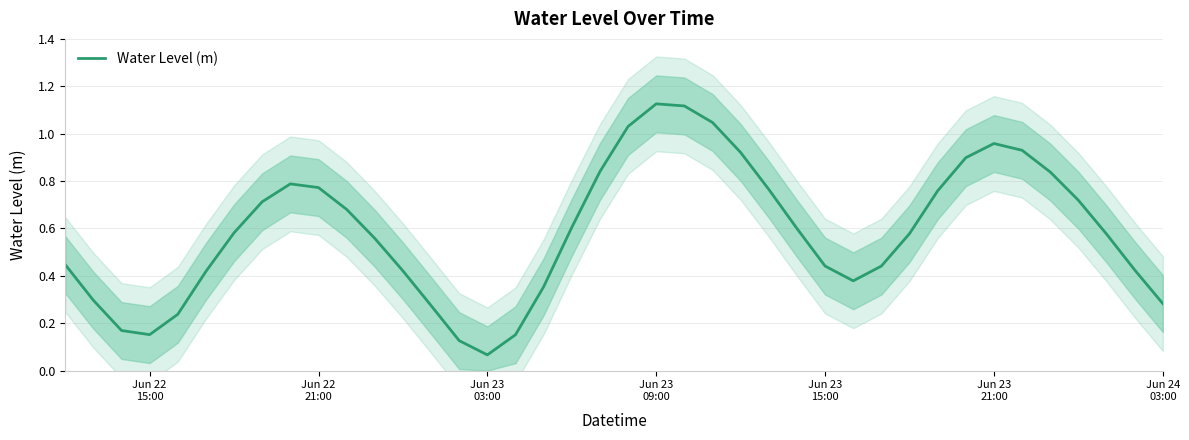

Does the chart have visible grid lines?

Yes